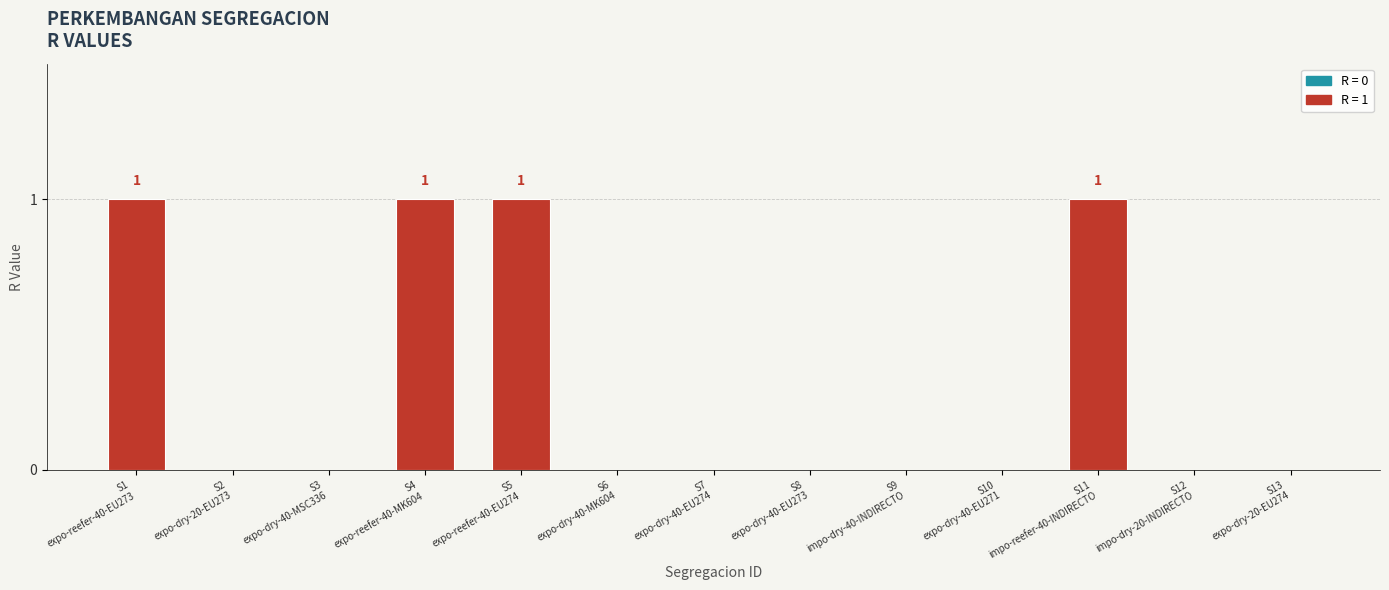

Count the number of data series in this chart.

1